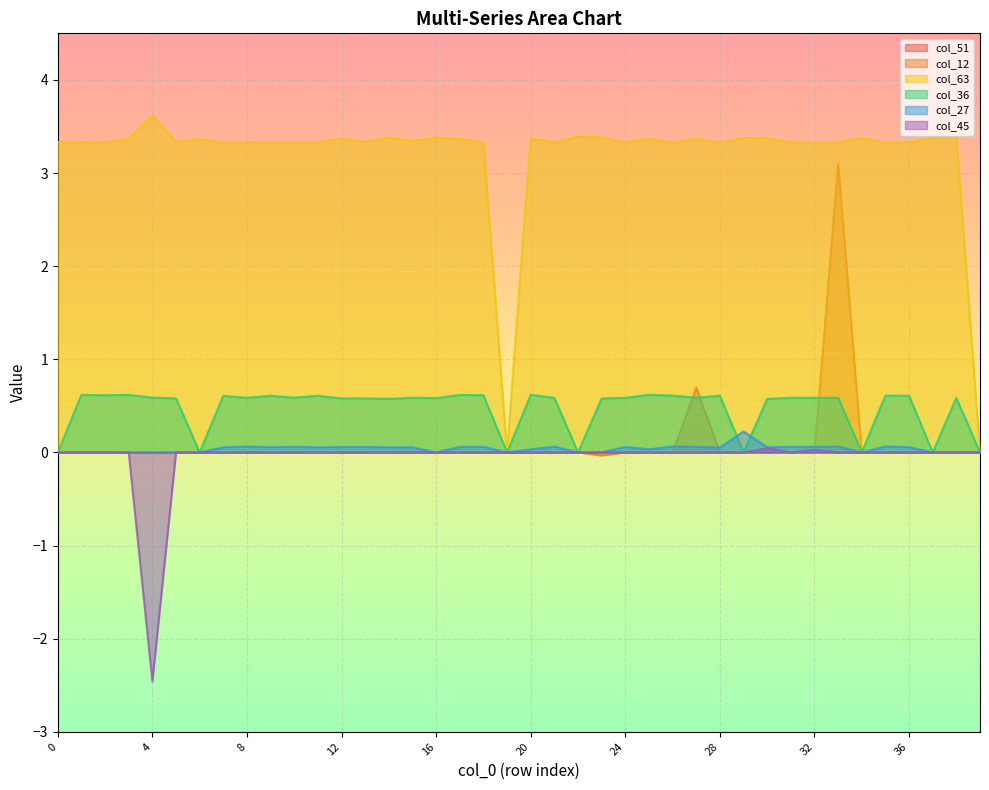

Reading left to right, list all the values displayed in this chart.

col_51: 0=0.0	1=0.0	2=0.0	3=0.0	4=0.0	5=0.0	6=0.0	7=0.0	8=0.0	9=0.0	10=0.0	11=0.0	12=0.0	13=0.0	14=0.0	15=0.0	16=0.0	17=0.0	18=0.0	19=0.0	20=0.0	21=0.0	22=0.0	23=0.0	24=0.0	25=0.0	26=0.0	27=0.7	28=0.0	29=0.0	30=0.0	31=0.0	32=0.0	33=0.0	34=0.0	35=0.0	36=0.0	37=0.0	38=0.0	39=0.0
col_12: 0=0.0	1=0.0	2=-0.0	3=0.0	4=0.0	5=-0.0	6=0.0	7=0.0	8=0.0	9=0.0	10=0.0	11=0.0	12=-0.0	13=0.0	14=0.0	15=0.0	16=0.0	17=0.0	18=-0.0	19=0.0	20=0.0	21=-0.0	22=0.0	23=-0.0	24=0.0	25=0.0	26=0.0	27=0.0	28=0.0	29=0.0	30=0.0	31=0.0	32=-0.0	33=3.1	34=0.0	35=0.0	36=0.0	37=0.0	38=0.0	39=0.0
col_63: 0=3.3	1=3.3	2=3.3	3=3.4	4=3.6	5=3.3	6=3.4	7=3.3	8=3.3	9=3.3	10=3.3	11=3.3	12=3.4	13=3.3	14=3.4	15=3.3	16=3.4	17=3.4	18=3.3	19=0.0	20=3.4	21=3.3	22=3.4	23=3.4	24=3.3	25=3.4	26=3.3	27=3.4	28=3.3	29=3.4	30=3.4	31=3.3	32=3.3	33=3.3	34=3.4	35=3.3	36=3.3	37=3.4	38=3.4	39=0.0
col_36: 0=0.0	1=0.6	2=0.6	3=0.6	4=0.6	5=0.6	6=0.0	7=0.6	8=0.6	9=0.6	10=0.6	11=0.6	12=0.6	13=0.6	14=0.6	15=0.6	16=0.6	17=0.6	18=0.6	19=0.0	20=0.6	21=0.6	22=0.0	23=0.6	24=0.6	25=0.6	26=0.6	27=0.6	28=0.6	29=0.0	30=0.6	31=0.6	32=0.6	33=0.6	34=0.0	35=0.6	36=0.6	37=0.0	38=0.6	39=0.0
col_27: 0=0.0	1=0.0	2=0.0	3=0.0	4=0.0	5=0.0	6=0.0	7=0.1	8=0.1	9=0.1	10=0.1	11=0.1	12=0.1	13=0.1	14=0.1	15=0.1	16=0.0	17=0.1	18=0.1	19=0.0	20=0.0	21=0.1	22=0.0	23=0.0	24=0.1	25=0.0	26=0.1	27=0.1	28=0.1	29=0.2	30=0.1	31=0.1	32=0.1	33=0.1	34=0.0	35=0.1	36=0.1	37=0.0	38=0.0	39=0.0
col_45: 0=0.0	1=0.0	2=0.0	3=0.0	4=-2.5	5=0.0	6=0.0	7=0.0	8=0.0	9=0.0	10=0.0	11=0.0	12=0.0	13=0.0	14=0.0	15=0.0	16=0.0	17=0.0	18=0.0	19=0.0	20=0.0	21=0.0	22=0.0	23=0.0	24=0.0	25=0.0	26=0.0	27=0.0	28=0.0	29=0.0	30=0.0	31=0.0	32=0.0	33=0.0	34=0.0	35=0.0	36=0.0	37=0.0	38=0.0	39=0.0